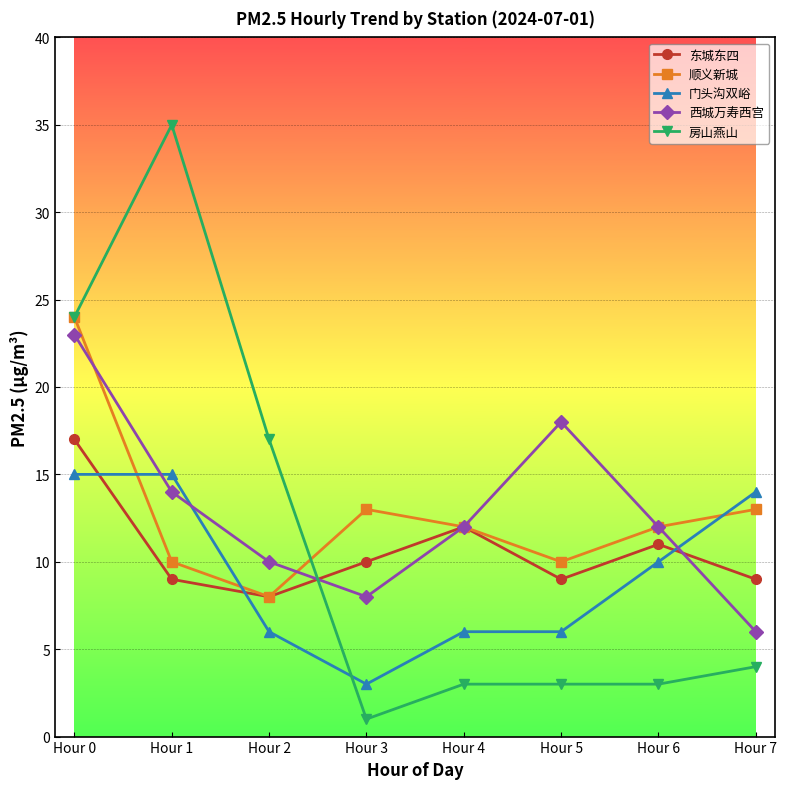

What is the sum of all 房山燕山 values?

90